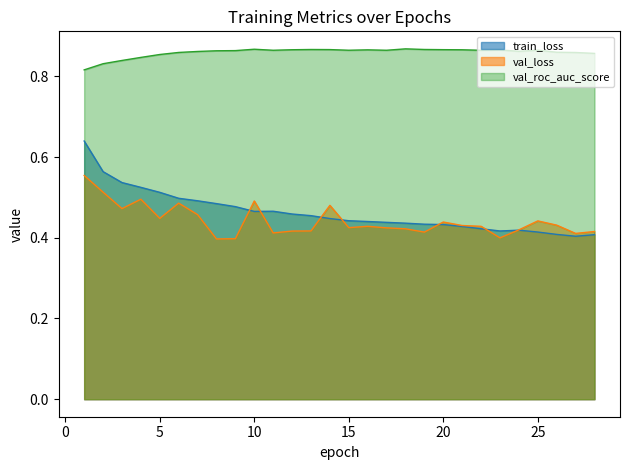

True or false: val_roc_auc_score has more than 1 points higher than both neighbors.

True